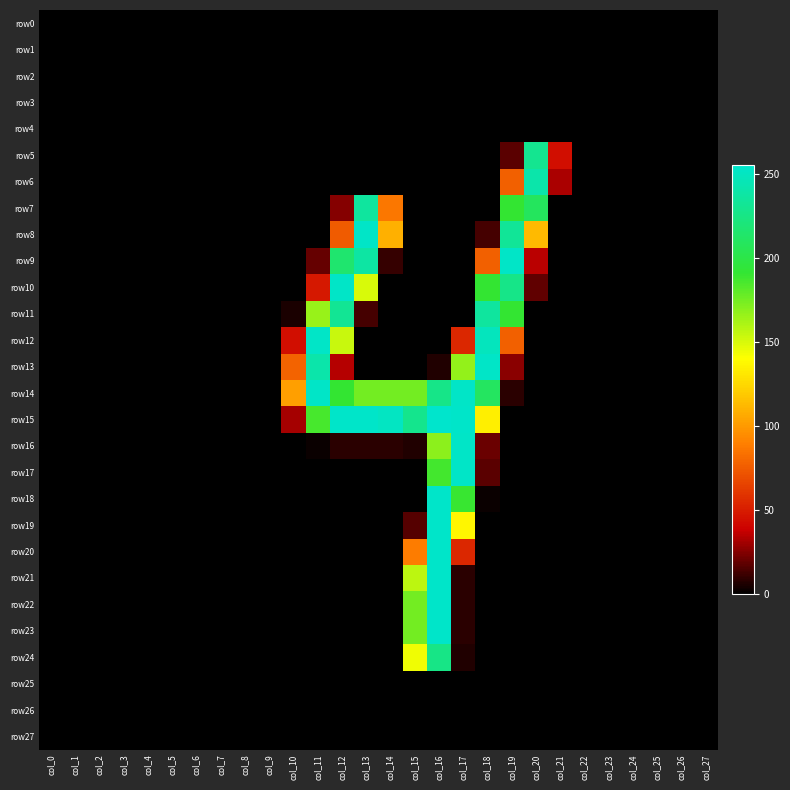

Reading right to left, transcribe all the data shown in this chart.

row0: col_27=0	col_26=0	col_25=0	col_24=0	col_23=0	col_22=0	col_21=0	col_20=0	col_19=0	col_18=0	col_17=0	col_16=0	col_15=0	col_14=0	col_13=0	col_12=0	col_11=0	col_10=0	col_9=0	col_8=0	col_7=0	col_6=0	col_5=0	col_4=0	col_3=0	col_2=0	col_1=0	col_0=0
row1: col_27=0	col_26=0	col_25=0	col_24=0	col_23=0	col_22=0	col_21=0	col_20=0	col_19=0	col_18=0	col_17=0	col_16=0	col_15=0	col_14=0	col_13=0	col_12=0	col_11=0	col_10=0	col_9=0	col_8=0	col_7=0	col_6=0	col_5=0	col_4=0	col_3=0	col_2=0	col_1=0	col_0=0
row2: col_27=0	col_26=0	col_25=0	col_24=0	col_23=0	col_22=0	col_21=0	col_20=0	col_19=0	col_18=0	col_17=0	col_16=0	col_15=0	col_14=0	col_13=0	col_12=0	col_11=0	col_10=0	col_9=0	col_8=0	col_7=0	col_6=0	col_5=0	col_4=0	col_3=0	col_2=0	col_1=0	col_0=0
row3: col_27=0	col_26=0	col_25=0	col_24=0	col_23=0	col_22=0	col_21=0	col_20=0	col_19=0	col_18=0	col_17=0	col_16=0	col_15=0	col_14=0	col_13=0	col_12=0	col_11=0	col_10=0	col_9=0	col_8=0	col_7=0	col_6=0	col_5=0	col_4=0	col_3=0	col_2=0	col_1=0	col_0=0
row4: col_27=0	col_26=0	col_25=0	col_24=0	col_23=0	col_22=0	col_21=0	col_20=0	col_19=0	col_18=0	col_17=0	col_16=0	col_15=0	col_14=0	col_13=0	col_12=0	col_11=0	col_10=0	col_9=0	col_8=0	col_7=0	col_6=0	col_5=0	col_4=0	col_3=0	col_2=0	col_1=0	col_0=0
row5: col_27=0	col_26=0	col_25=0	col_24=0	col_23=0	col_22=0	col_21=44	col_20=230	col_19=17	col_18=0	col_17=0	col_16=0	col_15=0	col_14=0	col_13=0	col_12=0	col_11=0	col_10=0	col_9=0	col_8=0	col_7=0	col_6=0	col_5=0	col_4=0	col_3=0	col_2=0	col_1=0	col_0=0
row6: col_27=0	col_26=0	col_25=0	col_24=0	col_23=0	col_22=0	col_21=32	col_20=241	col_19=77	col_18=0	col_17=0	col_16=0	col_15=0	col_14=0	col_13=0	col_12=0	col_11=0	col_10=0	col_9=0	col_8=0	col_7=0	col_6=0	col_5=0	col_4=0	col_3=0	col_2=0	col_1=0	col_0=0
row7: col_27=0	col_26=0	col_25=0	col_24=0	col_23=0	col_22=0	col_21=0	col_20=209	col_19=191	col_18=0	col_17=0	col_16=0	col_15=0	col_14=86	col_13=236	col_12=25	col_11=0	col_10=0	col_9=0	col_8=0	col_7=0	col_6=0	col_5=0	col_4=0	col_3=0	col_2=0	col_1=0	col_0=0
row8: col_27=0	col_26=0	col_25=0	col_24=0	col_23=0	col_22=0	col_21=0	col_20=113	col_19=233	col_18=13	col_17=0	col_16=0	col_15=0	col_14=109	col_13=253	col_12=75	col_11=0	col_10=0	col_9=0	col_8=0	col_7=0	col_6=0	col_5=0	col_4=0	col_3=0	col_2=0	col_1=0	col_0=0
row9: col_27=0	col_26=0	col_25=0	col_24=0	col_23=0	col_22=0	col_21=0	col_20=35	col_19=253	col_18=77	col_17=0	col_16=0	col_15=0	col_14=10	col_13=238	col_12=216	col_11=19	col_10=0	col_9=0	col_8=0	col_7=0	col_6=0	col_5=0	col_4=0	col_3=0	col_2=0	col_1=0	col_0=0
row10: col_27=0	col_26=0	col_25=0	col_24=0	col_23=0	col_22=0	col_21=0	col_20=18	col_19=227	col_18=191	col_17=0	col_16=0	col_15=0	col_14=0	col_13=150	col_12=253	col_11=48	col_10=0	col_9=0	col_8=0	col_7=0	col_6=0	col_5=0	col_4=0	col_3=0	col_2=0	col_1=0	col_0=0
row11: col_27=0	col_26=0	col_25=0	col_24=0	col_23=0	col_22=0	col_21=0	col_20=0	col_19=191	col_18=236	col_17=0	col_16=0	col_15=0	col_14=0	col_13=13	col_12=232	col_11=166	col_10=5	col_9=0	col_8=0	col_7=0	col_6=0	col_5=0	col_4=0	col_3=0	col_2=0	col_1=0	col_0=0
row12: col_27=0	col_26=0	col_25=0	col_24=0	col_23=0	col_22=0	col_21=0	col_20=0	col_19=77	col_18=249	col_17=54	col_16=0	col_15=0	col_14=0	col_13=0	col_12=154	col_11=253	col_10=44	col_9=0	col_8=0	col_7=0	col_6=0	col_5=0	col_4=0	col_3=0	col_2=0	col_1=0	col_0=0
row13: col_27=0	col_26=0	col_25=0	col_24=0	col_23=0	col_22=0	col_21=0	col_20=0	col_19=26	col_18=253	col_17=167	col_16=6	col_15=0	col_14=0	col_13=0	col_12=34	col_11=241	col_10=78	col_9=0	col_8=0	col_7=0	col_6=0	col_5=0	col_4=0	col_3=0	col_2=0	col_1=0	col_0=0
row14: col_27=0	col_26=0	col_25=0	col_24=0	col_23=0	col_22=0	col_21=0	col_20=0	col_19=8	col_18=210	col_17=253	col_16=227	col_15=175	col_14=175	col_13=175	col_12=191	col_11=253	col_10=102	col_9=0	col_8=0	col_7=0	col_6=0	col_5=0	col_4=0	col_3=0	col_2=0	col_1=0	col_0=0
row15: col_27=0	col_26=0	col_25=0	col_24=0	col_23=0	col_22=0	col_21=0	col_20=0	col_19=0	col_18=134	col_17=254	col_16=255	col_15=229	col_14=251	col_13=254	col_12=254	col_11=186	col_10=31	col_9=0	col_8=0	col_7=0	col_6=0	col_5=0	col_4=0	col_3=0	col_2=0	col_1=0	col_0=0
row16: col_27=0	col_26=0	col_25=0	col_24=0	col_23=0	col_22=0	col_21=0	col_20=0	col_19=0	col_18=20	col_17=253	col_16=169	col_15=6	col_14=8	col_13=8	col_12=8	col_11=2	col_10=0	col_9=0	col_8=0	col_7=0	col_6=0	col_5=0	col_4=0	col_3=0	col_2=0	col_1=0	col_0=0
row17: col_27=0	col_26=0	col_25=0	col_24=0	col_23=0	col_22=0	col_21=0	col_20=0	col_19=0	col_18=17	col_17=253	col_16=187	col_15=0	col_14=0	col_13=0	col_12=0	col_11=0	col_10=0	col_9=0	col_8=0	col_7=0	col_6=0	col_5=0	col_4=0	col_3=0	col_2=0	col_1=0	col_0=0
row18: col_27=0	col_26=0	col_25=0	col_24=0	col_23=0	col_22=0	col_21=0	col_20=0	col_19=0	col_18=2	col_17=190	col_16=254	col_15=0	col_14=0	col_13=0	col_12=0	col_11=0	col_10=0	col_9=0	col_8=0	col_7=0	col_6=0	col_5=0	col_4=0	col_3=0	col_2=0	col_1=0	col_0=0
row19: col_27=0	col_26=0	col_25=0	col_24=0	col_23=0	col_22=0	col_21=0	col_20=0	col_19=0	col_18=0	col_17=137	col_16=254	col_15=16	col_14=0	col_13=0	col_12=0	col_11=0	col_10=0	col_9=0	col_8=0	col_7=0	col_6=0	col_5=0	col_4=0	col_3=0	col_2=0	col_1=0	col_0=0
row20: col_27=0	col_26=0	col_25=0	col_24=0	col_23=0	col_22=0	col_21=0	col_20=0	col_19=0	col_18=0	col_17=54	col_16=254	col_15=88	col_14=0	col_13=0	col_12=0	col_11=0	col_10=0	col_9=0	col_8=0	col_7=0	col_6=0	col_5=0	col_4=0	col_3=0	col_2=0	col_1=0	col_0=0
row21: col_27=0	col_26=0	col_25=0	col_24=0	col_23=0	col_22=0	col_21=0	col_20=0	col_19=0	col_18=0	col_17=8	col_16=254	col_15=157	col_14=0	col_13=0	col_12=0	col_11=0	col_10=0	col_9=0	col_8=0	col_7=0	col_6=0	col_5=0	col_4=0	col_3=0	col_2=0	col_1=0	col_0=0
row22: col_27=0	col_26=0	col_25=0	col_24=0	col_23=0	col_22=0	col_21=0	col_20=0	col_19=0	col_18=0	col_17=8	col_16=254	col_15=175	col_14=0	col_13=0	col_12=0	col_11=0	col_10=0	col_9=0	col_8=0	col_7=0	col_6=0	col_5=0	col_4=0	col_3=0	col_2=0	col_1=0	col_0=0
row23: col_27=0	col_26=0	col_25=0	col_24=0	col_23=0	col_22=0	col_21=0	col_20=0	col_19=0	col_18=0	col_17=8	col_16=254	col_15=175	col_14=0	col_13=0	col_12=0	col_11=0	col_10=0	col_9=0	col_8=0	col_7=0	col_6=0	col_5=0	col_4=0	col_3=0	col_2=0	col_1=0	col_0=0
row24: col_27=0	col_26=0	col_25=0	col_24=0	col_23=0	col_22=0	col_21=0	col_20=0	col_19=0	col_18=0	col_17=6	col_16=226	col_15=144	col_14=0	col_13=0	col_12=0	col_11=0	col_10=0	col_9=0	col_8=0	col_7=0	col_6=0	col_5=0	col_4=0	col_3=0	col_2=0	col_1=0	col_0=0
row25: col_27=0	col_26=0	col_25=0	col_24=0	col_23=0	col_22=0	col_21=0	col_20=0	col_19=0	col_18=0	col_17=0	col_16=0	col_15=0	col_14=0	col_13=0	col_12=0	col_11=0	col_10=0	col_9=0	col_8=0	col_7=0	col_6=0	col_5=0	col_4=0	col_3=0	col_2=0	col_1=0	col_0=0
row26: col_27=0	col_26=0	col_25=0	col_24=0	col_23=0	col_22=0	col_21=0	col_20=0	col_19=0	col_18=0	col_17=0	col_16=0	col_15=0	col_14=0	col_13=0	col_12=0	col_11=0	col_10=0	col_9=0	col_8=0	col_7=0	col_6=0	col_5=0	col_4=0	col_3=0	col_2=0	col_1=0	col_0=0
row27: col_27=0	col_26=0	col_25=0	col_24=0	col_23=0	col_22=0	col_21=0	col_20=0	col_19=0	col_18=0	col_17=0	col_16=0	col_15=0	col_14=0	col_13=0	col_12=0	col_11=0	col_10=0	col_9=0	col_8=0	col_7=0	col_6=0	col_5=0	col_4=0	col_3=0	col_2=0	col_1=0	col_0=0